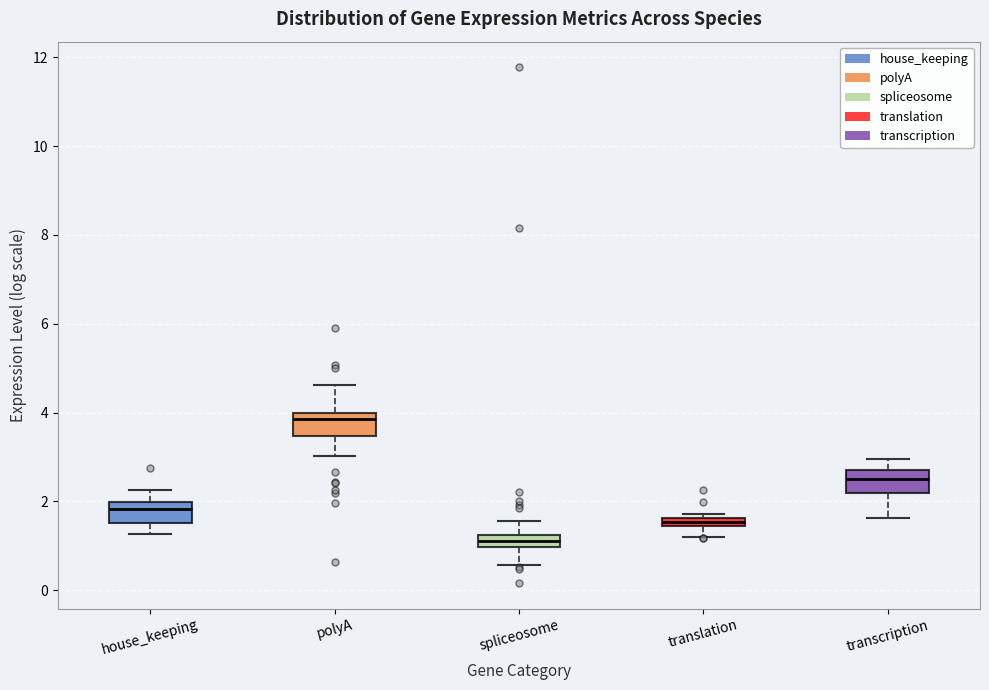

Which box's median line is the lowest?

spliceosome